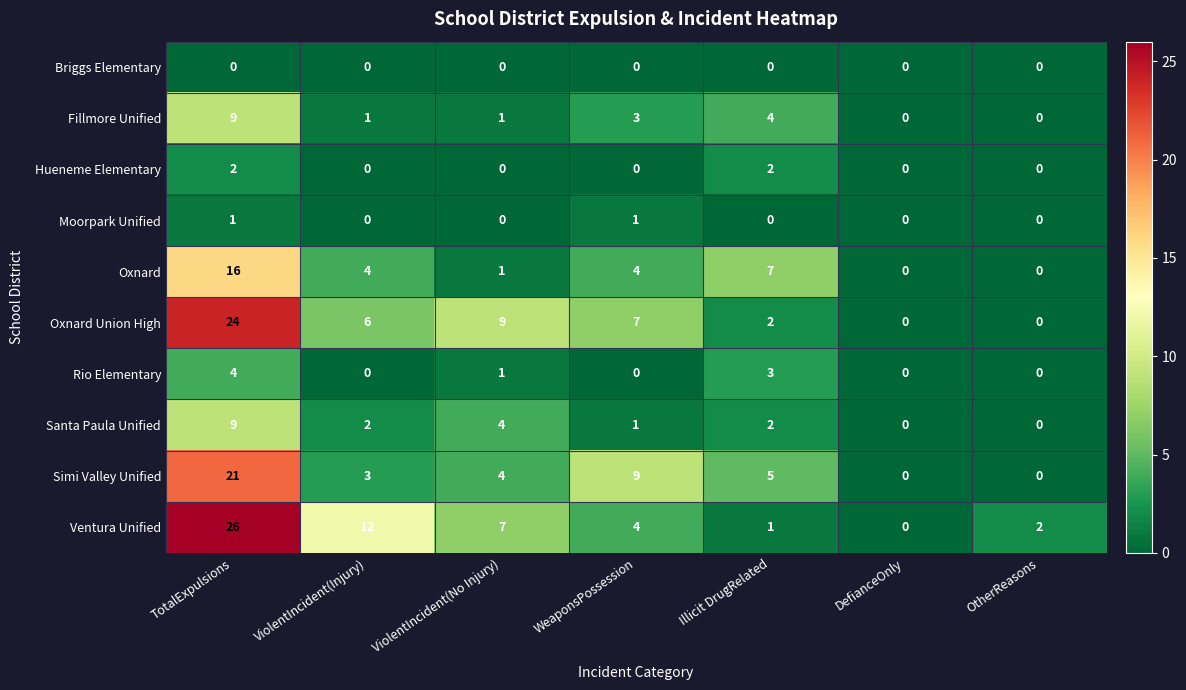

What is the difference between the highest and lowest values at TotalExpulsions?

26